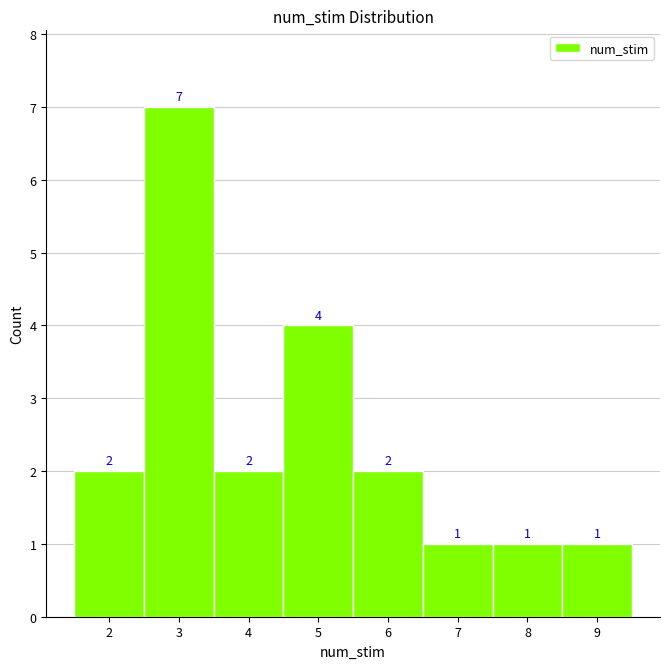

Reading left to right, transcribe this chart: for each bar, give the range it covers on the x-axis and its height.

1.5 to 2.5: 2
2.5 to 3.5: 7
3.5 to 4.5: 2
4.5 to 5.5: 4
5.5 to 6.5: 2
6.5 to 7.5: 1
7.5 to 8.5: 1
8.5 to 9.5: 1